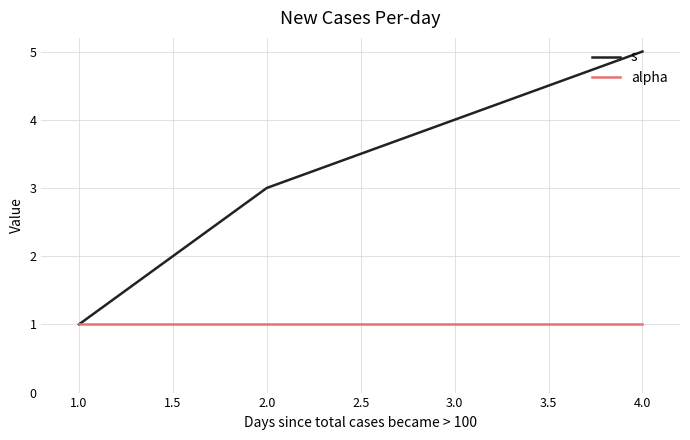

Which series has the widest spread of values?

s